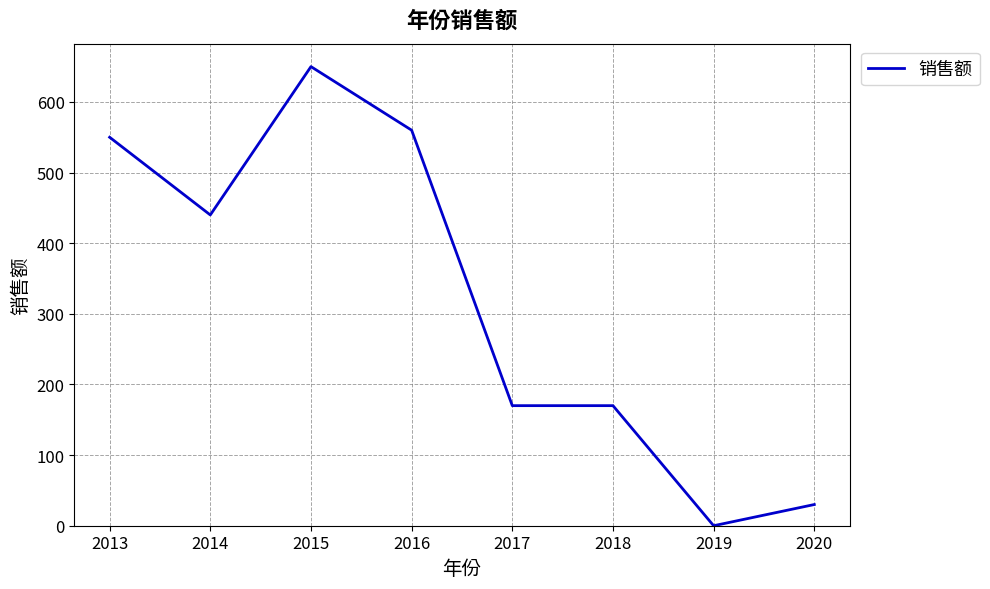

Does the chart display data point markers on the line(s)?

No